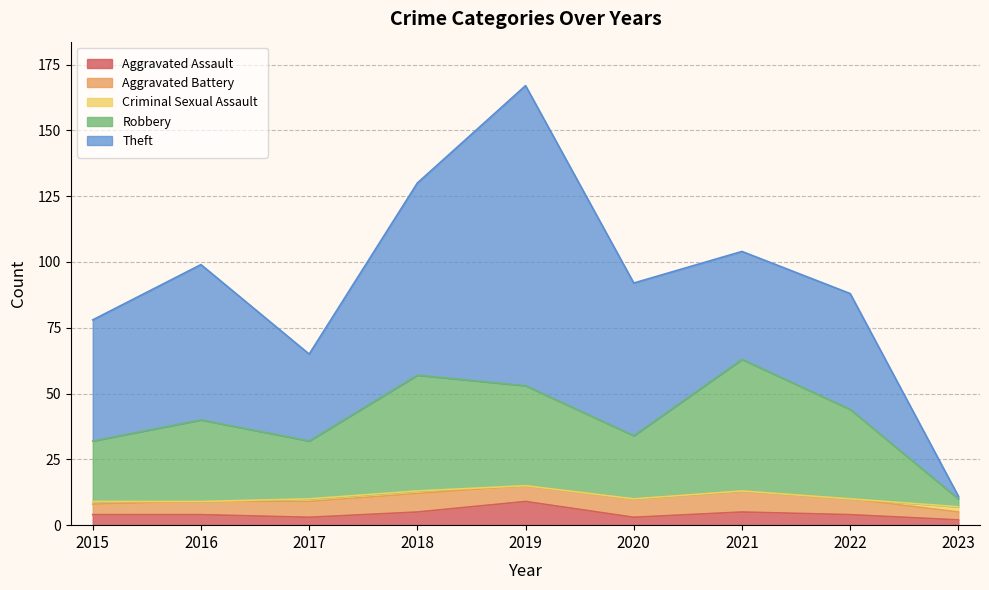

At which category is the sum across all series the highest?

2019